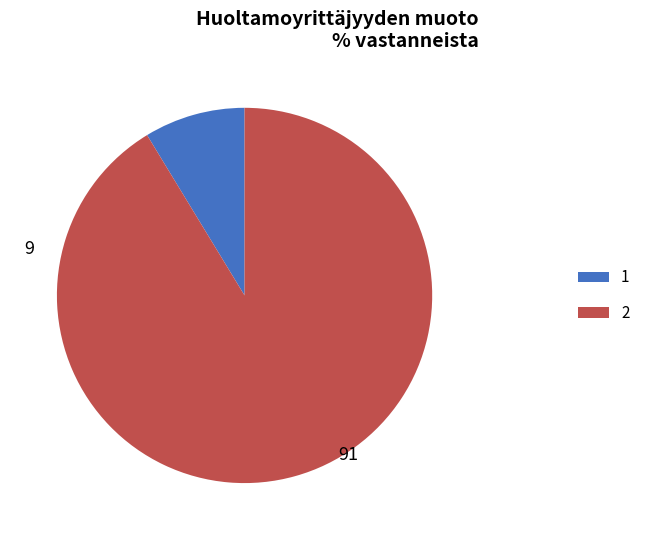

The 1 slice represents 1% of the pie. True or false?

False